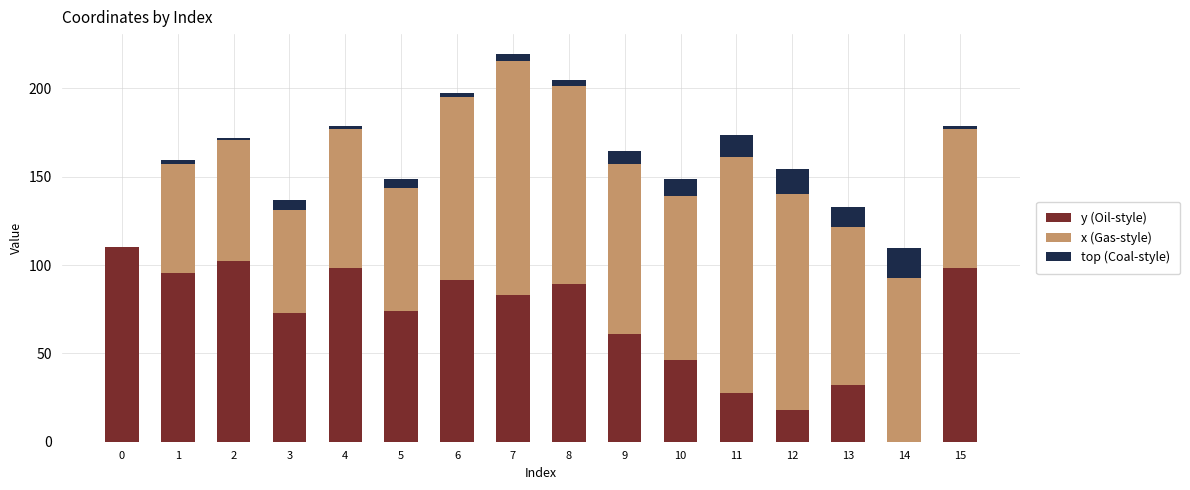

At which category is the sum across all series the highest?

7